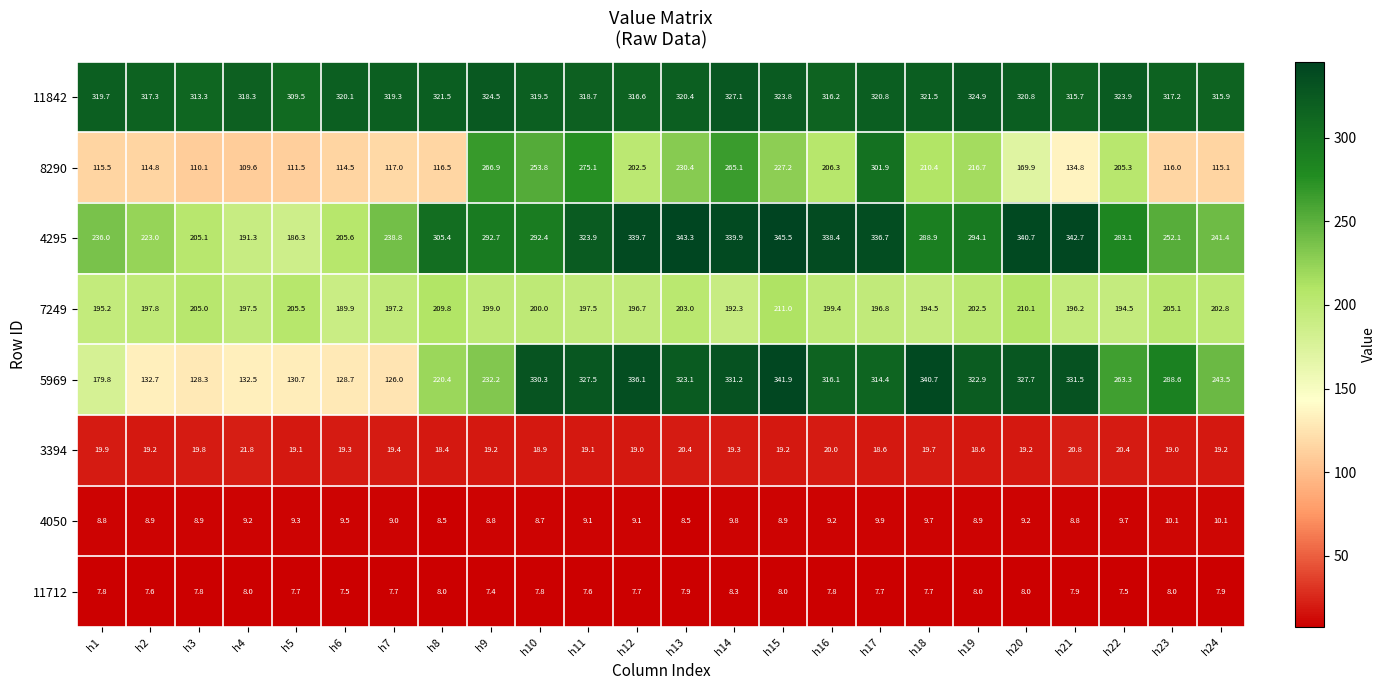

What is the greatest value displayed?

345.5